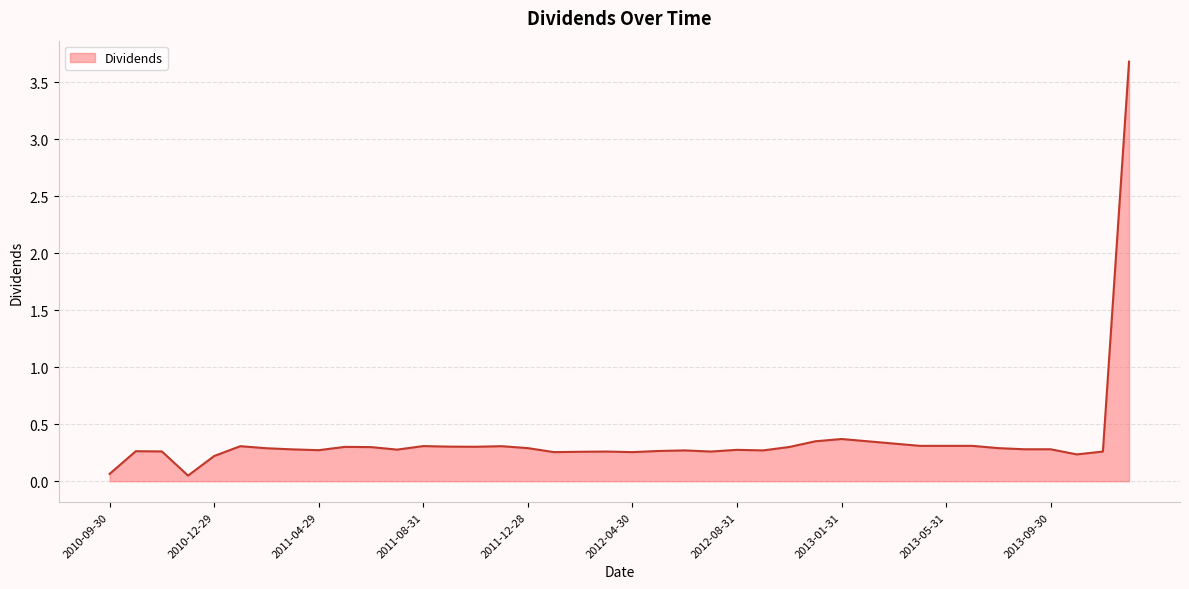

Count the number of data series in this chart.

1